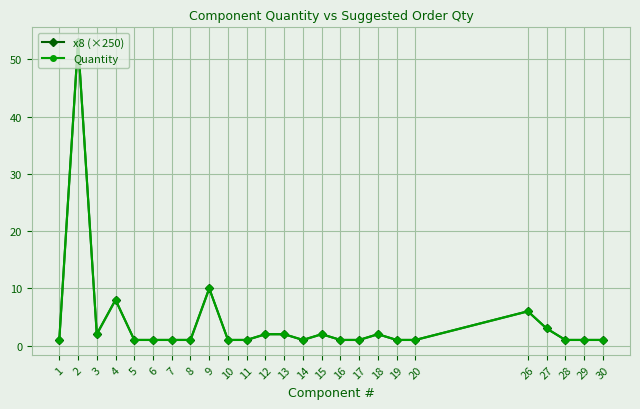

What is the minimum value for Quantity?

1